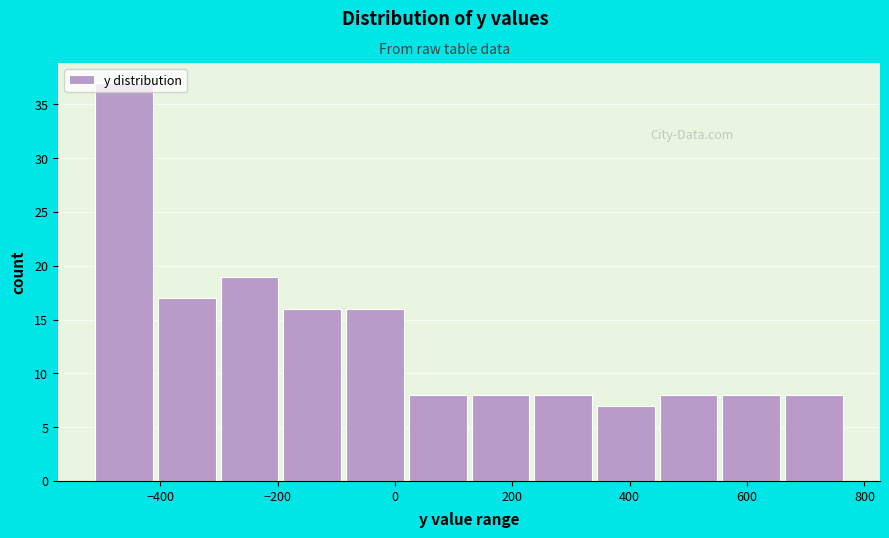

Reading left to right, list every bar in this chart as the range it spans on the x-axis followed by its height. Neither the bar edges nor the heights are printed on the chart, so give them approximately, as read against the axes.

-520 to -400: 37
-400 to -300: 17
-300 to -180: 19
-180 to -80: 16
-80 to 20: 16
20 to 140: 8
140 to 240: 8
240 to 340: 8
340 to 460: 7
460 to 560: 8
560 to 660: 8
660 to 780: 8